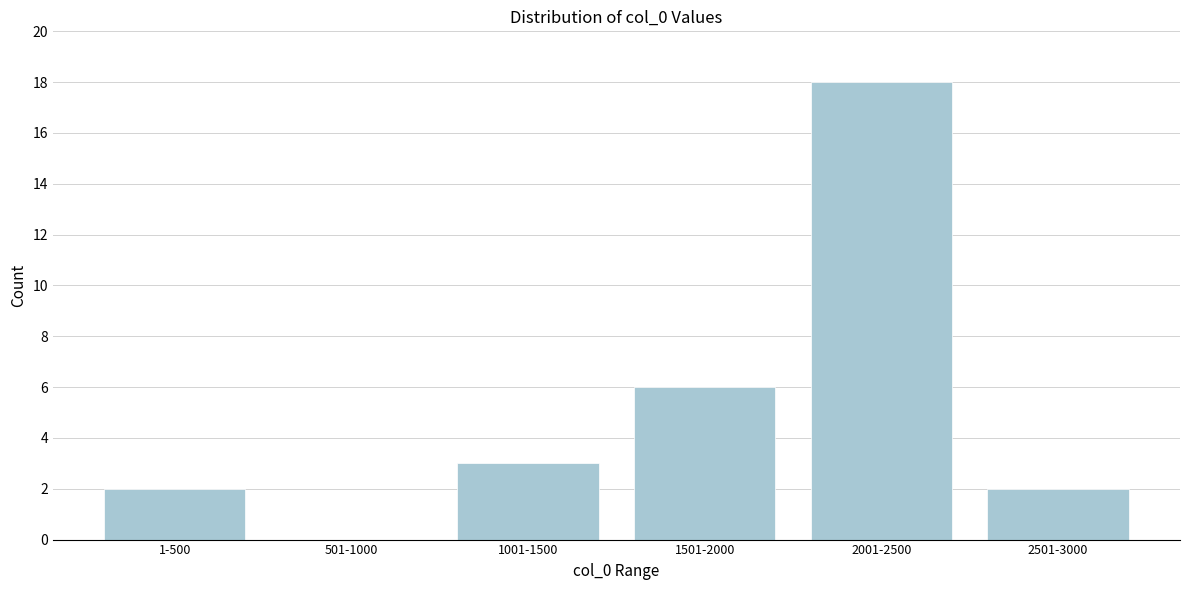

Reading left to right, transcribe all the data shown in this chart.

1-500=2	501-1000=0	1001-1500=3	1501-2000=6	2001-2500=18	2501-3000=2